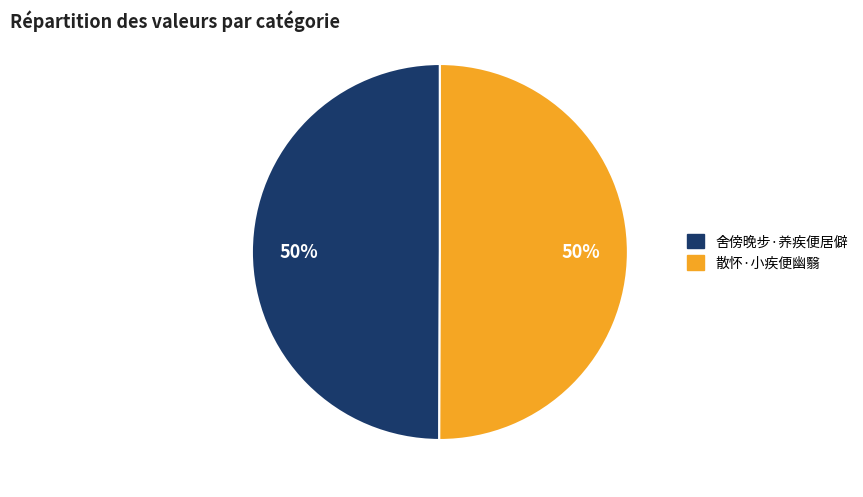

Is the sum of 舍傍晚步·养疾便居僻 and 散怀·小疾便幽翳 greater than half?

Yes